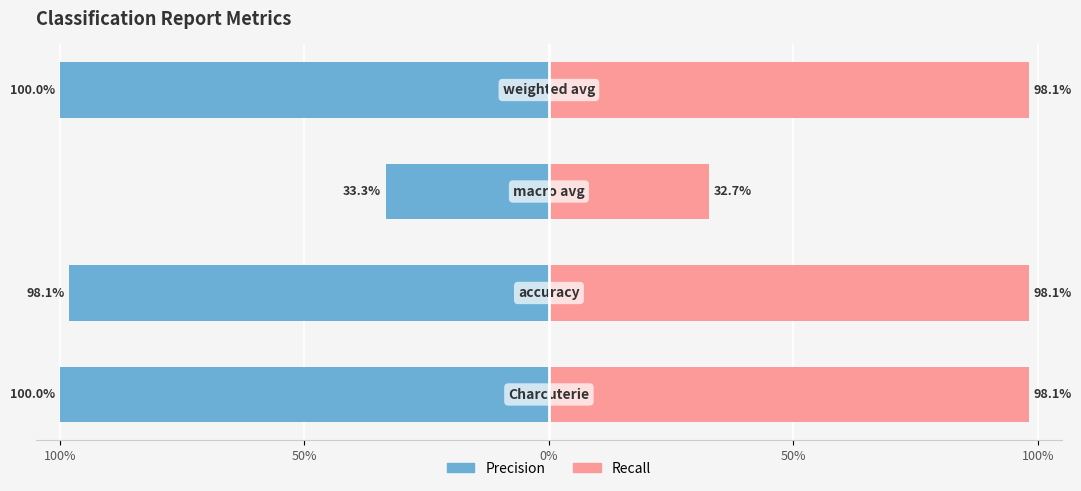

How many distinct data groups are displayed?

2